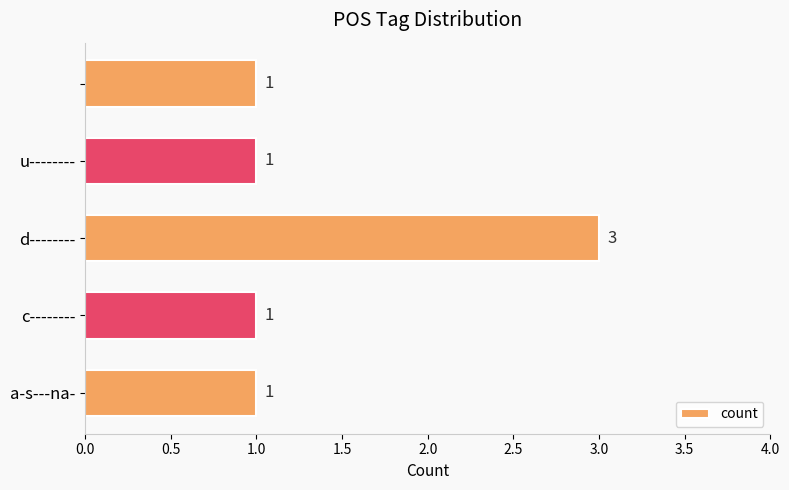

What is the average value?

1